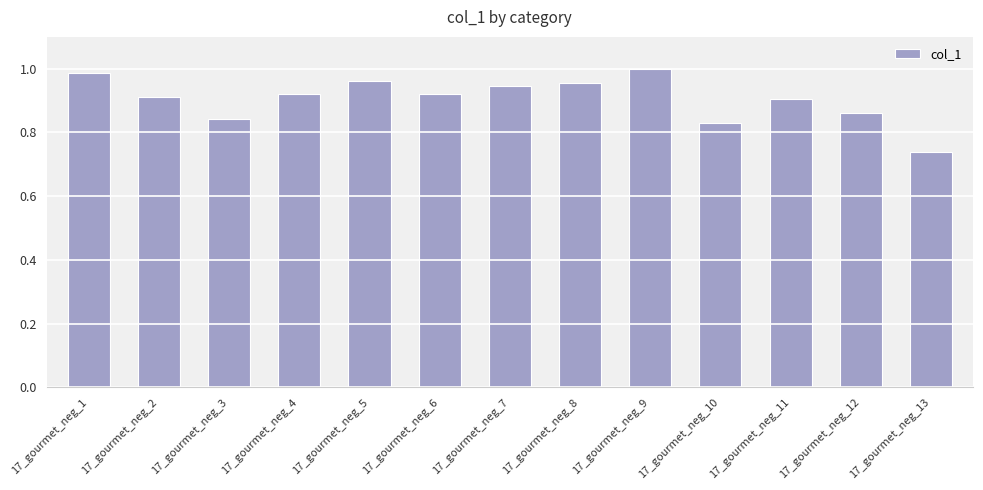

What is the sum of the values at 17_gourmet_neg_2 and 17_gourmet_neg_1?

1.9